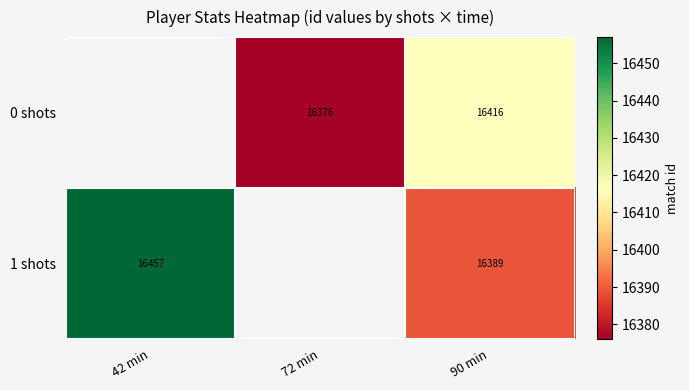

Is the value of 0 shots at 90 min greater than the value of 1 shots at 42 min?

No